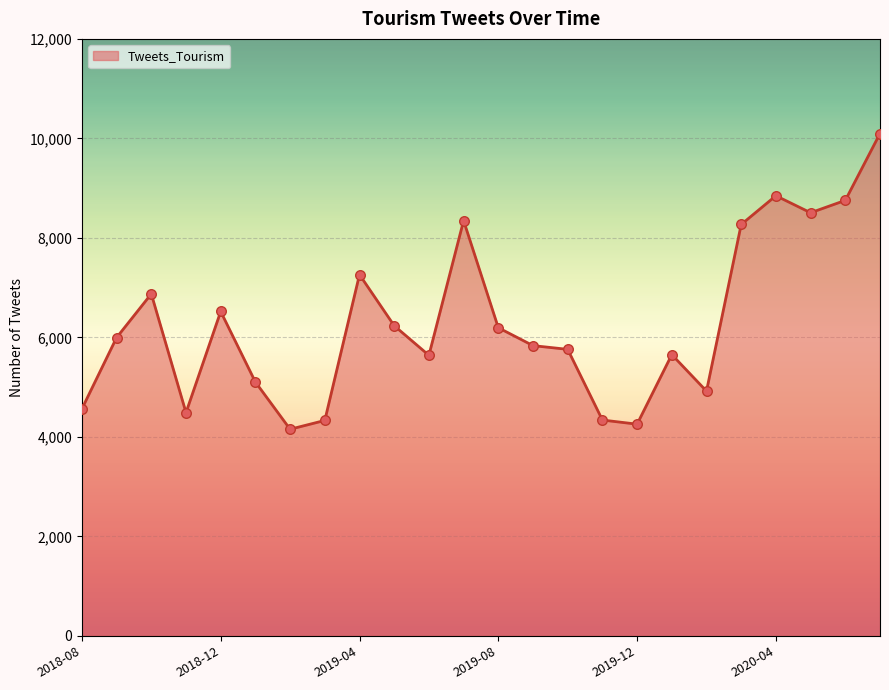

What is the minimum value shown in the chart?

4153